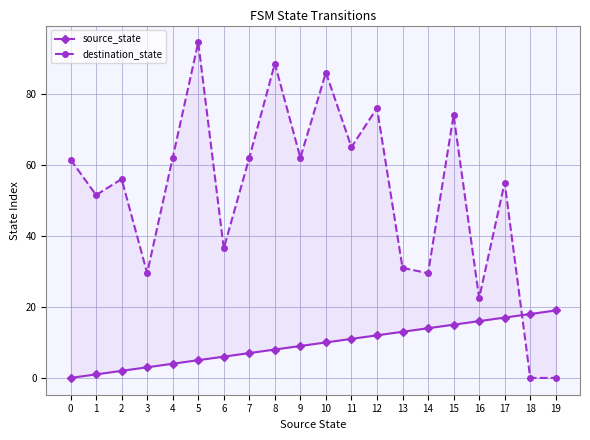

What are all the series names shown in the legend?

source_state, destination_state